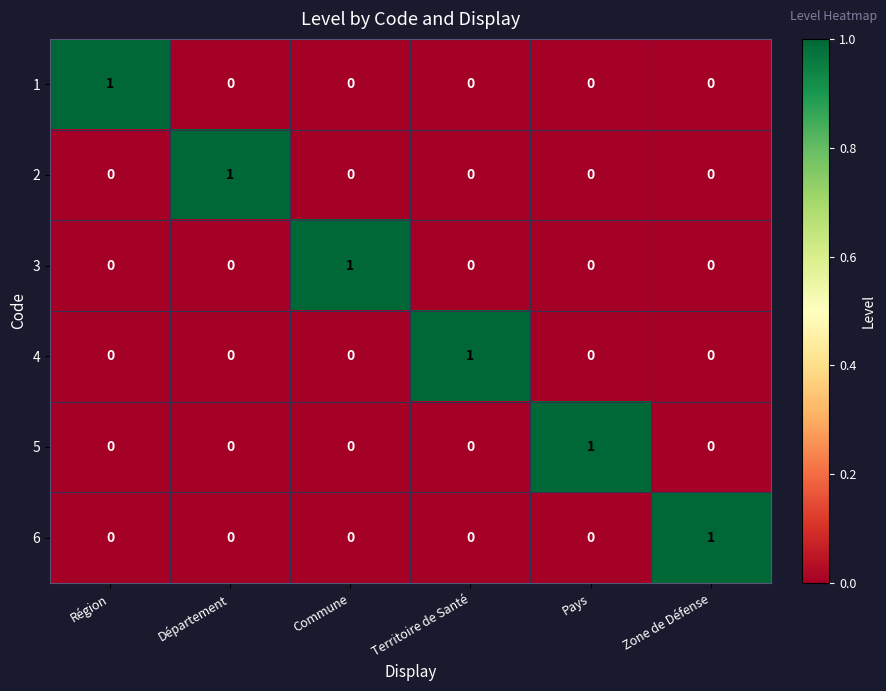

Which category has the highest value in the 2 series?

Département